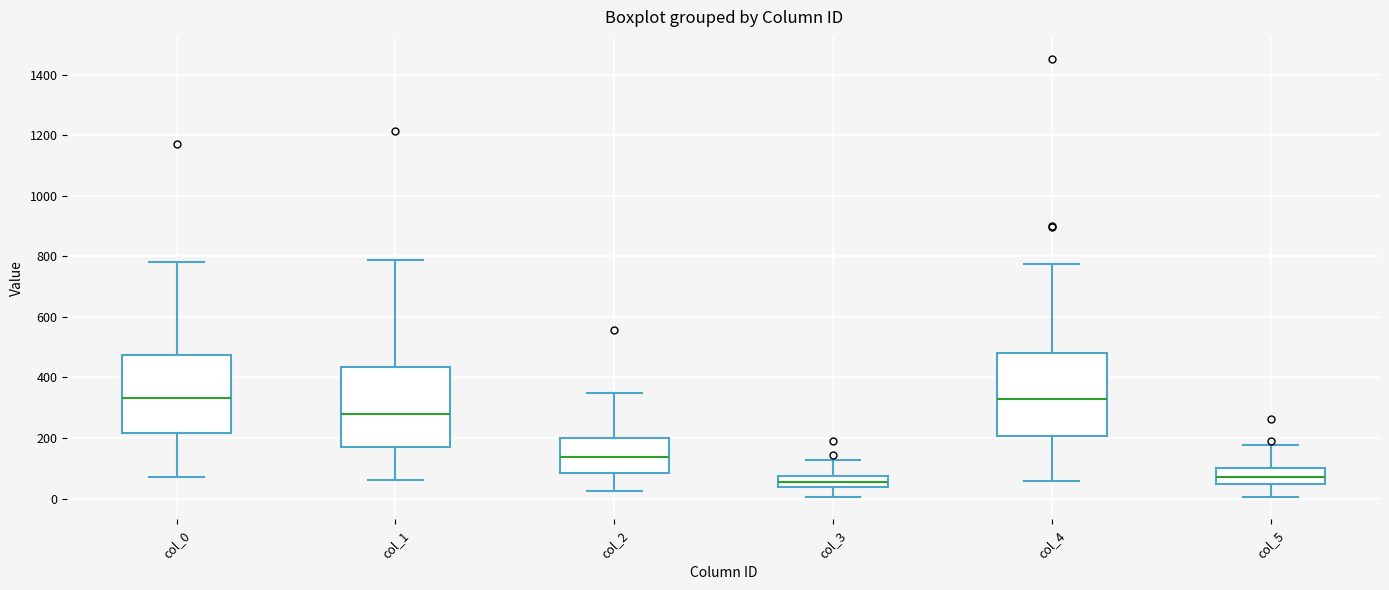

Reading left to right, read every box against the y-axis: the position of its median line, the range the box covers, and the ends of its whiskers. The values are not printed on the chart, so give them approximately, as read against the axis.

col_0: median 340, box 220 to 480, whiskers 80 to 780
col_1: median 280, box 160 to 440, whiskers 60 to 780
col_2: median 140, box 80 to 200, whiskers 20 to 360
col_3: median 60, box 40 to 80, whiskers 0 to 120
col_4: median 320, box 200 to 480, whiskers 60 to 780
col_5: median 80, box 40 to 100, whiskers 0 to 180